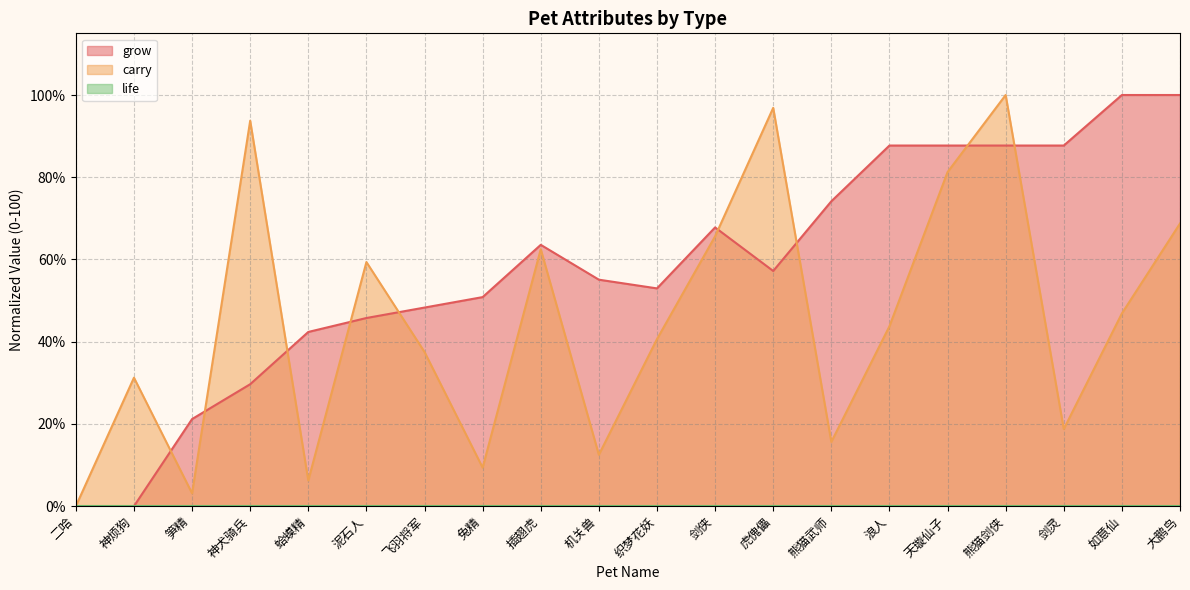

What is the approximate value of grow at 兔精?

50.8